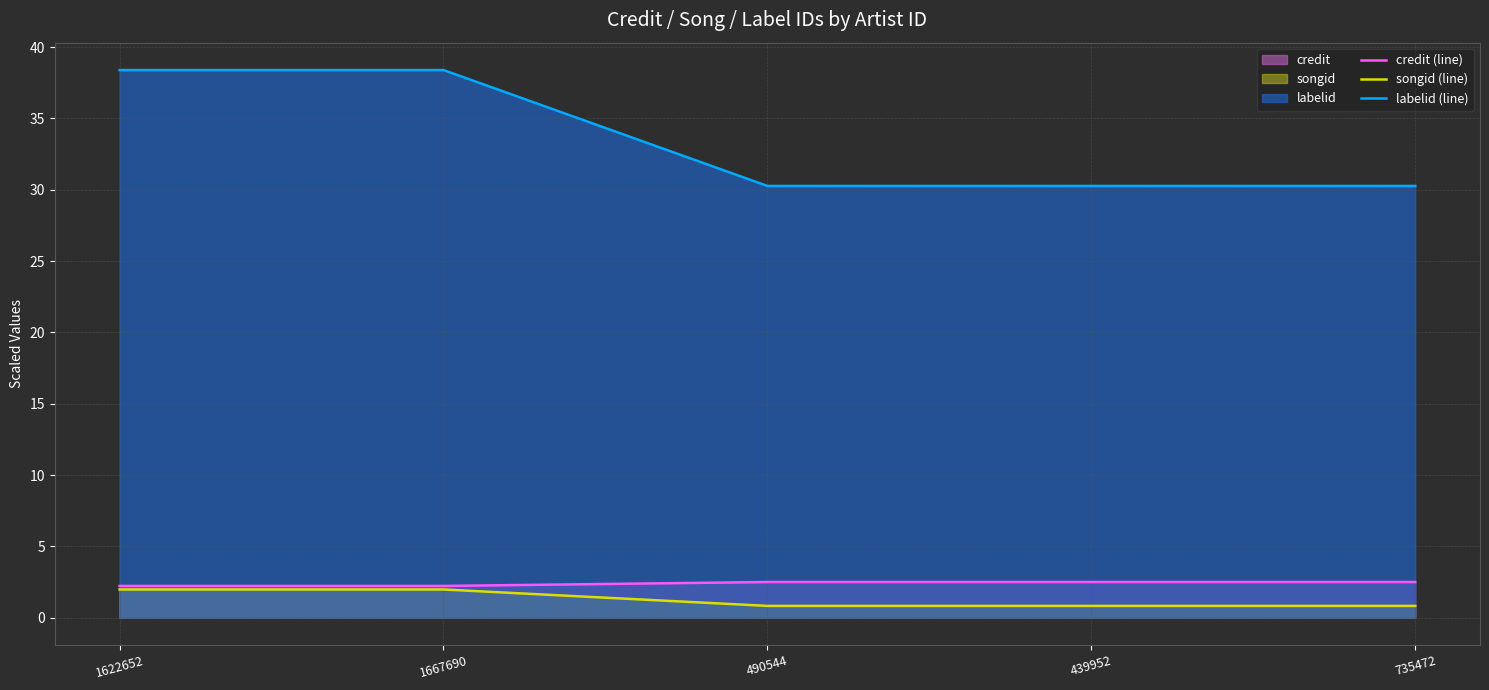

At which label is labelid (line) closest to 34?

490544